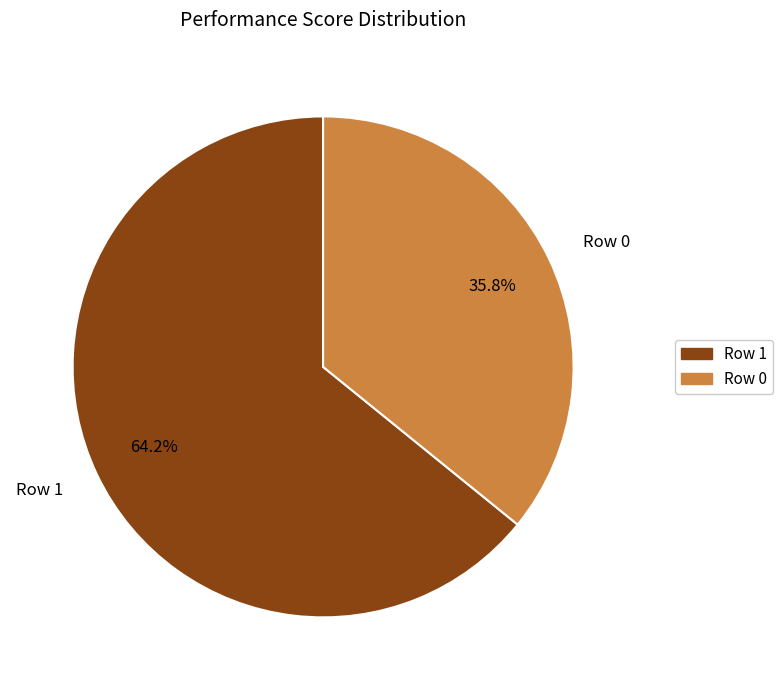

How many segments does this pie chart have?

2